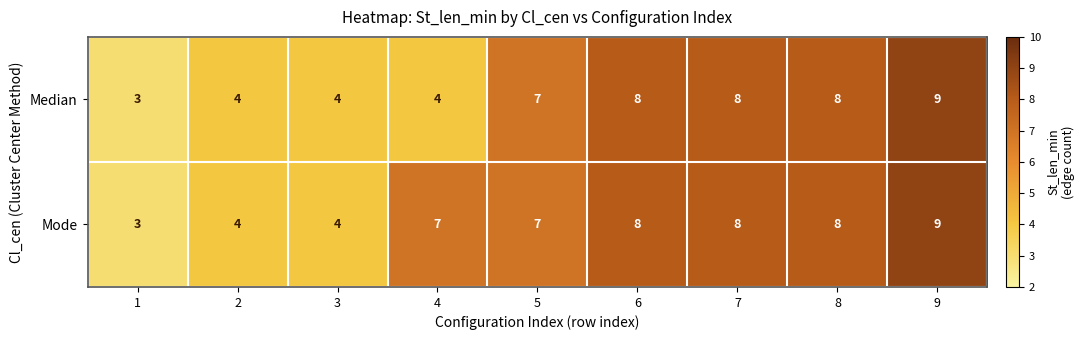

What is the smallest value displayed?

3